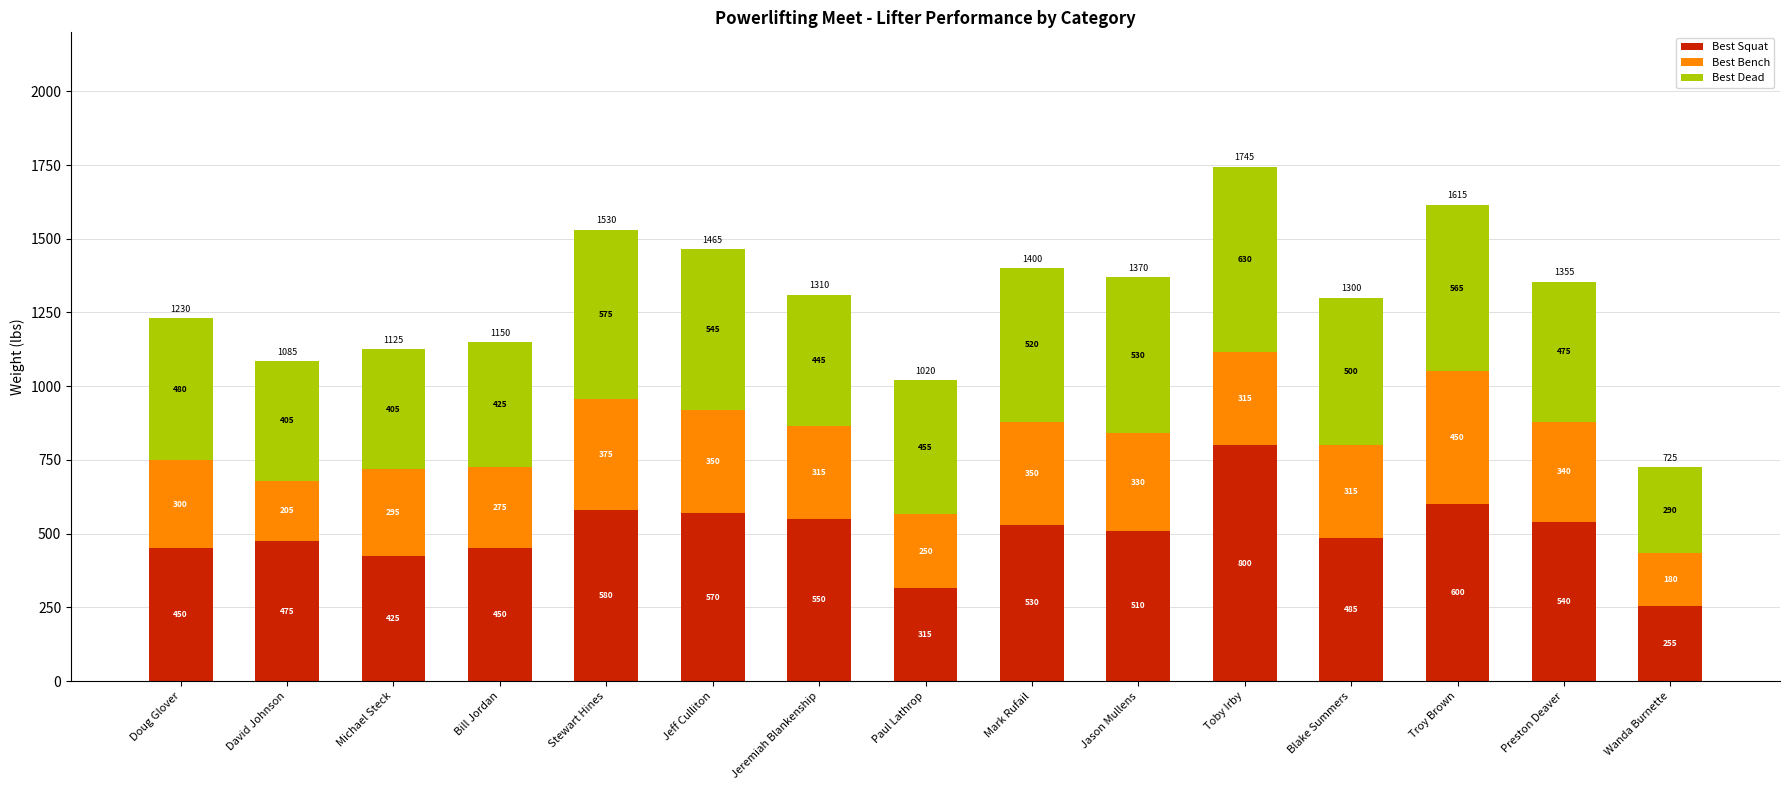

What is the maximum value for Best Squat?

800